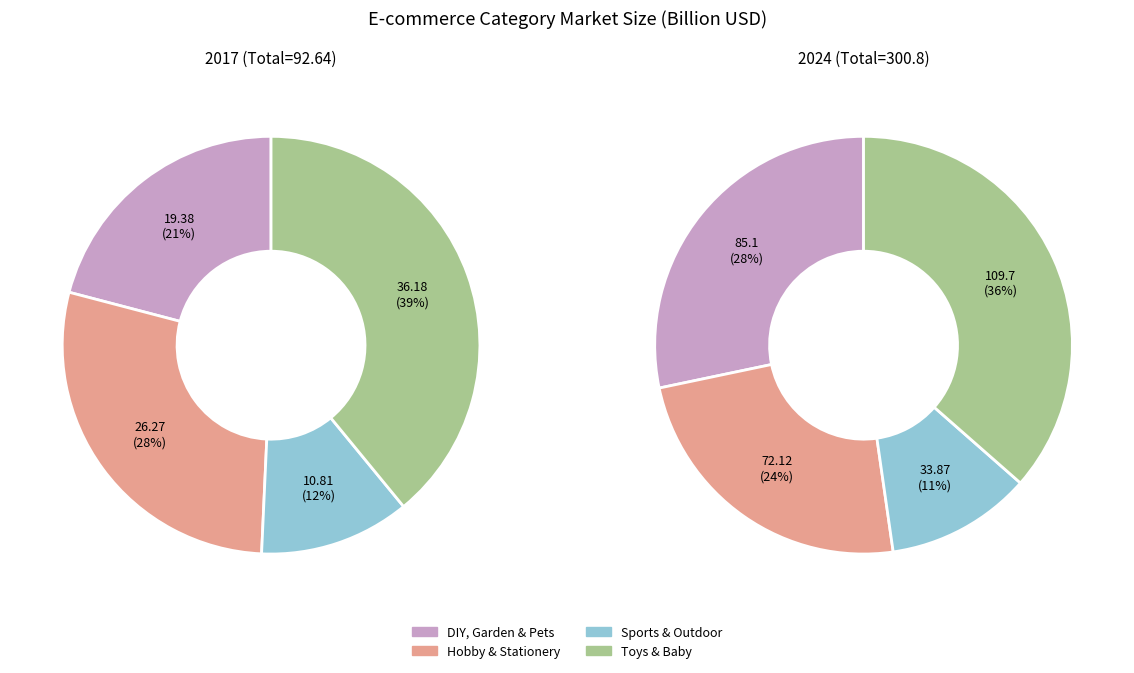

Count the number of slices in the pie.

4